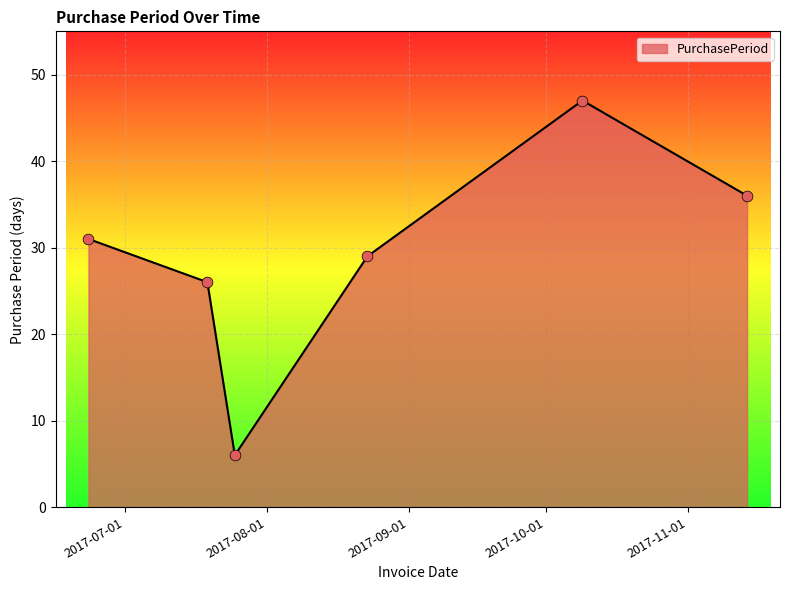

How many interior local peaks (higher than both neighbors) does the data have?

1